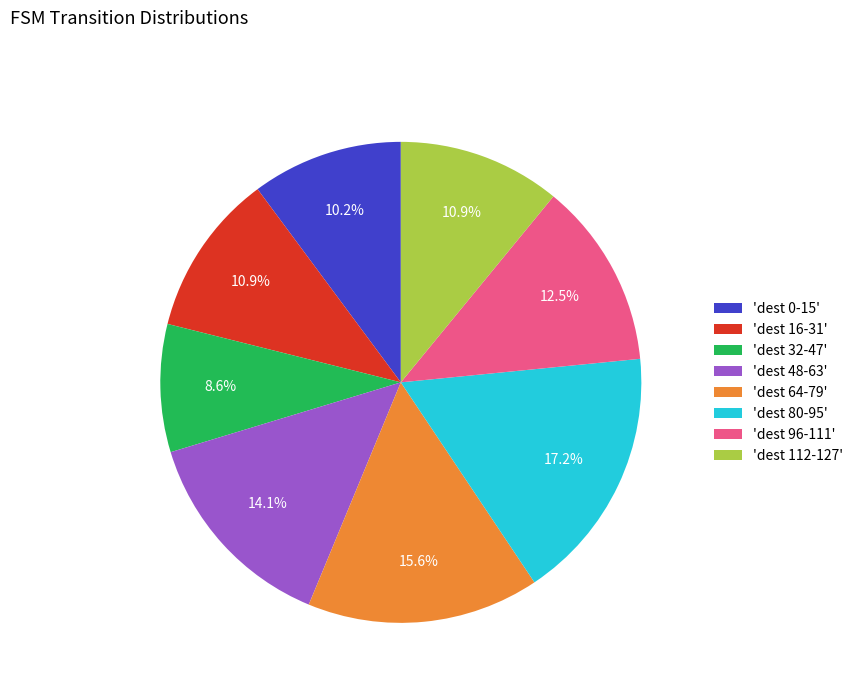

What is the ratio of the value at 'dest 96-111' to the value at 'dest 112-127'?

1.1